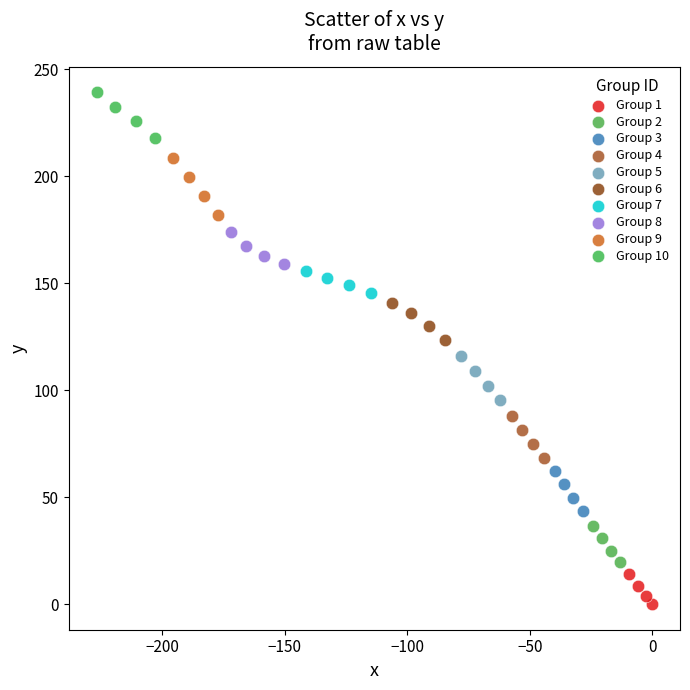

Which series reaches the minimum Y coordinate?

Group 1